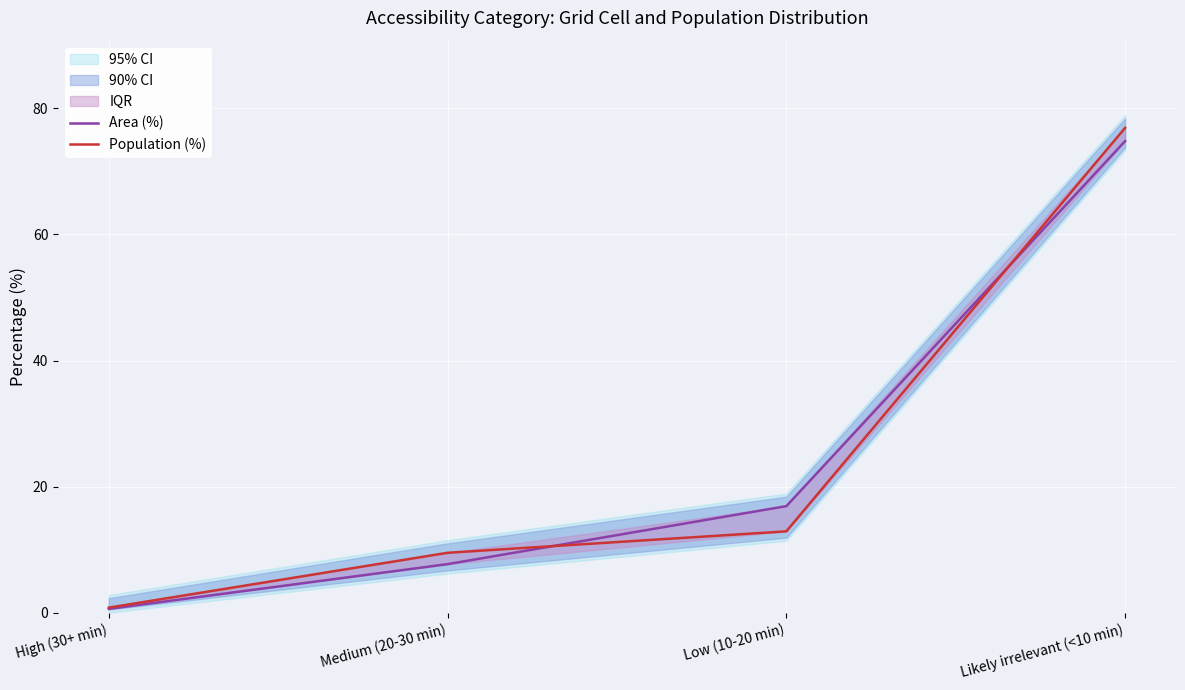

List the labels in order of Population (%) value, largest first.

Likely irrelevant (<10 min), Low (10-20 min), Medium (20-30 min), High (30+ min)